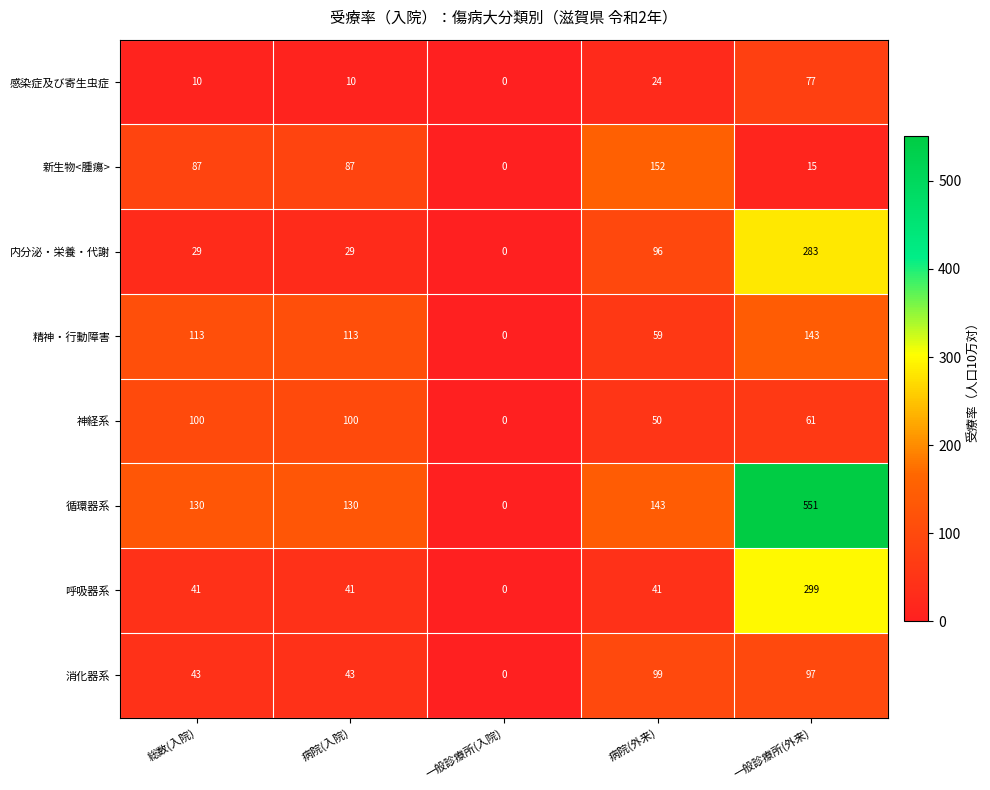

How many 内分泌・栄養・代謝 values are between 29 and 96?

3